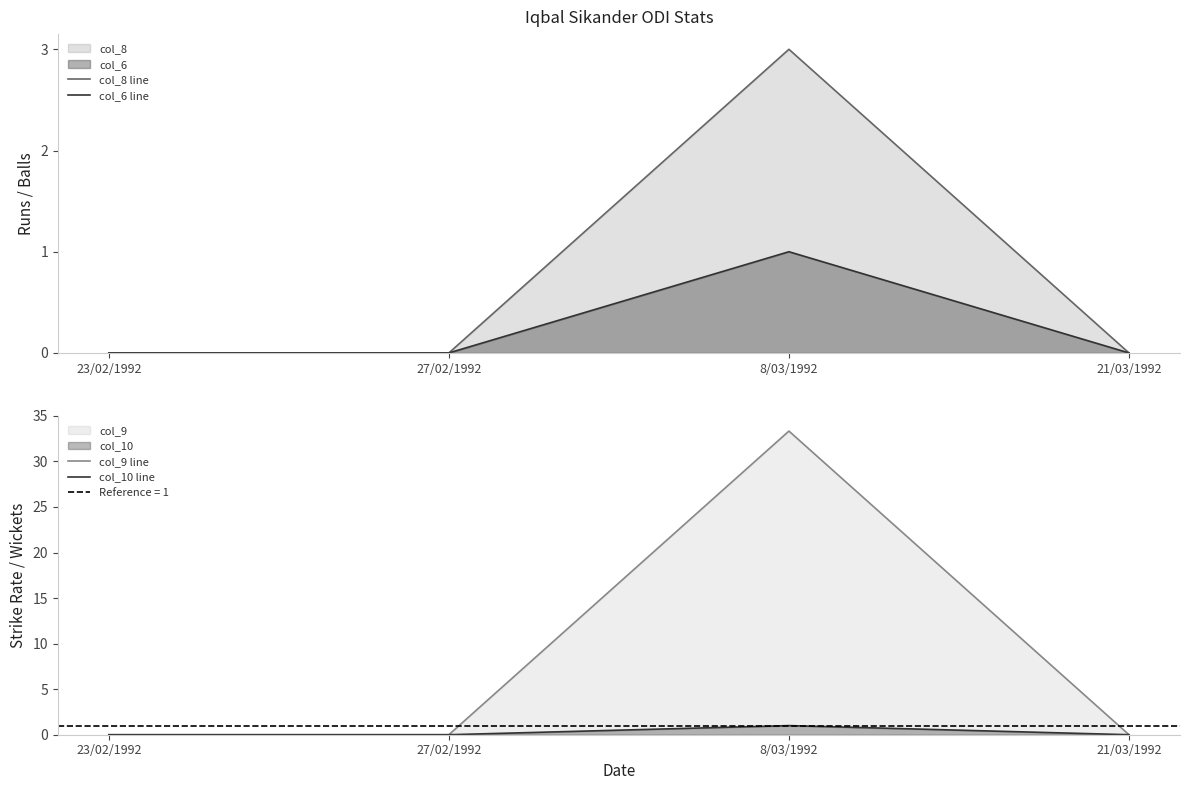

Is the value of col_6 line at 23/02/1992 greater than the value of col_9 line at 27/02/1992?

No